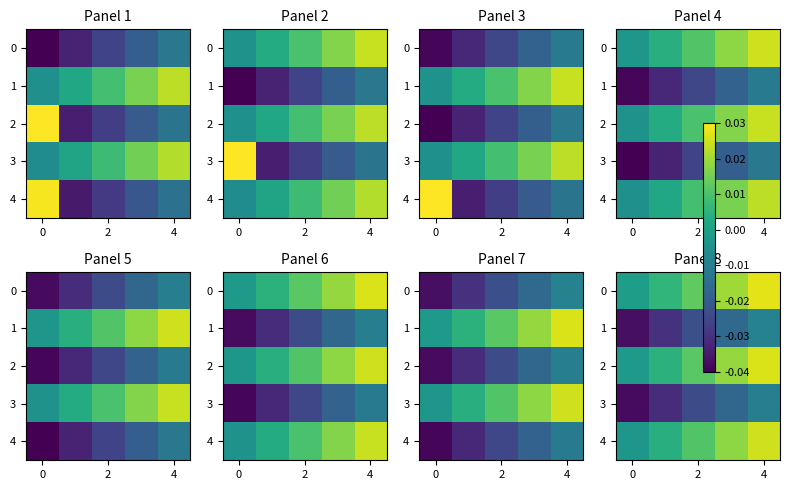

Which series has the largest range (max minus min)?

2